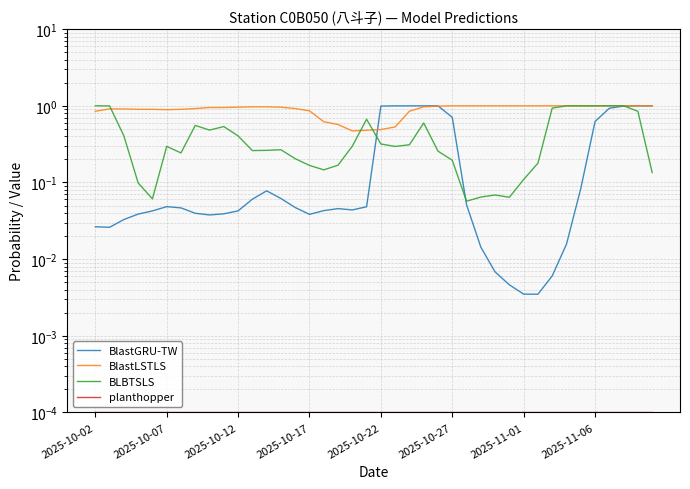

True or false: planthopper and BLBTSLS cross at least once.

False